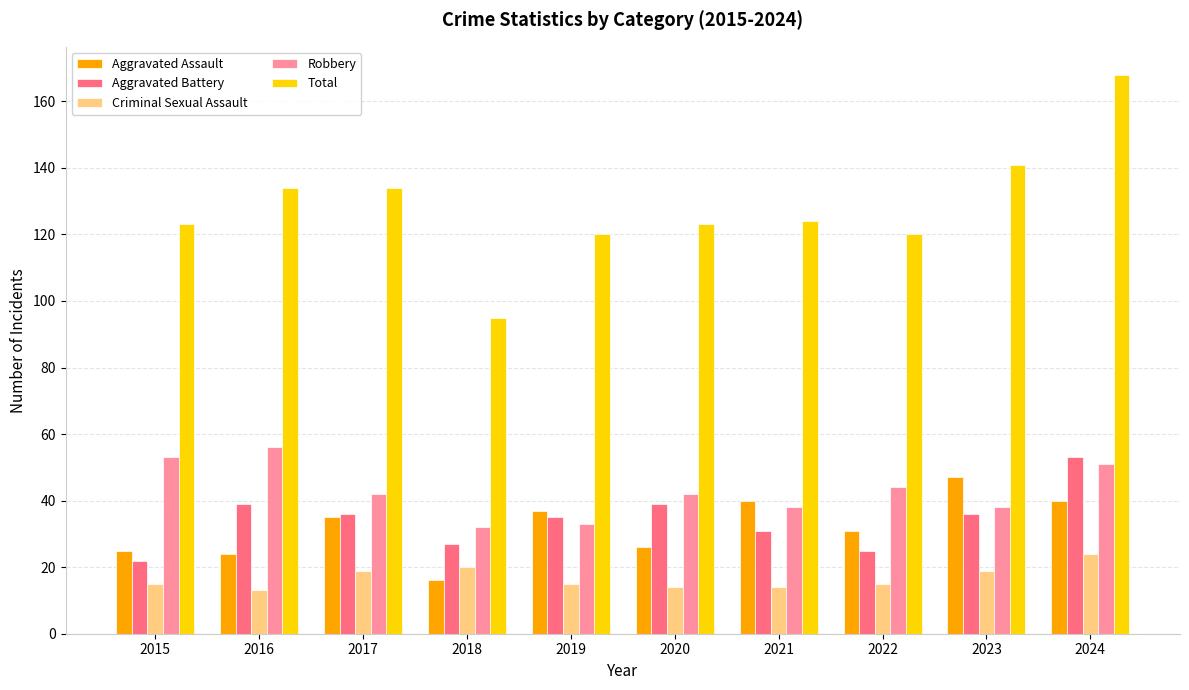

What is the difference between the highest and lowest values at 2024?

144